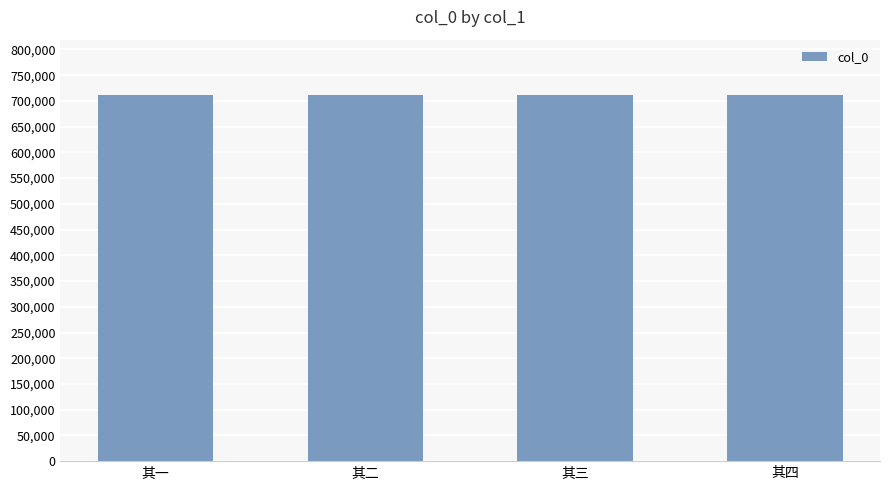

What is the label of the 4th bar from the left?

其四